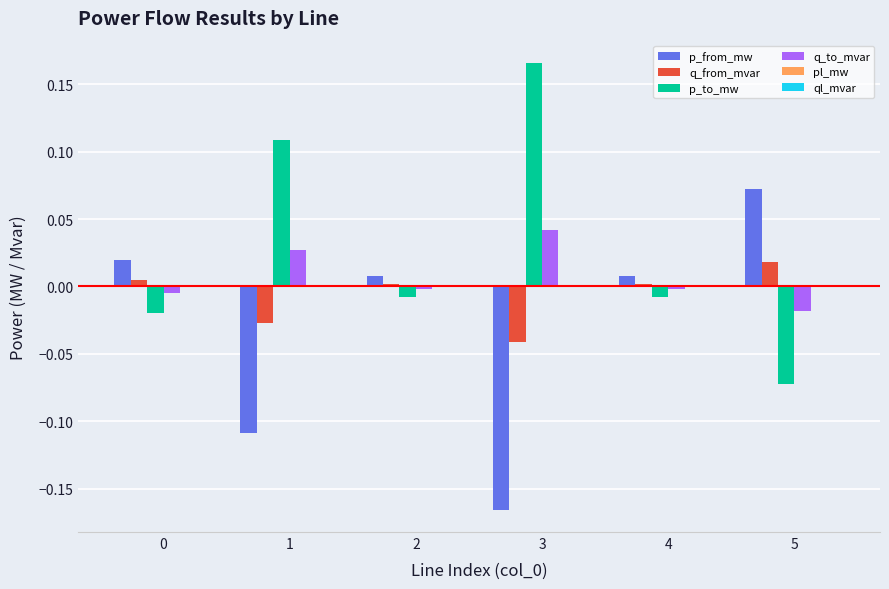

How many series are shown in this chart?

6